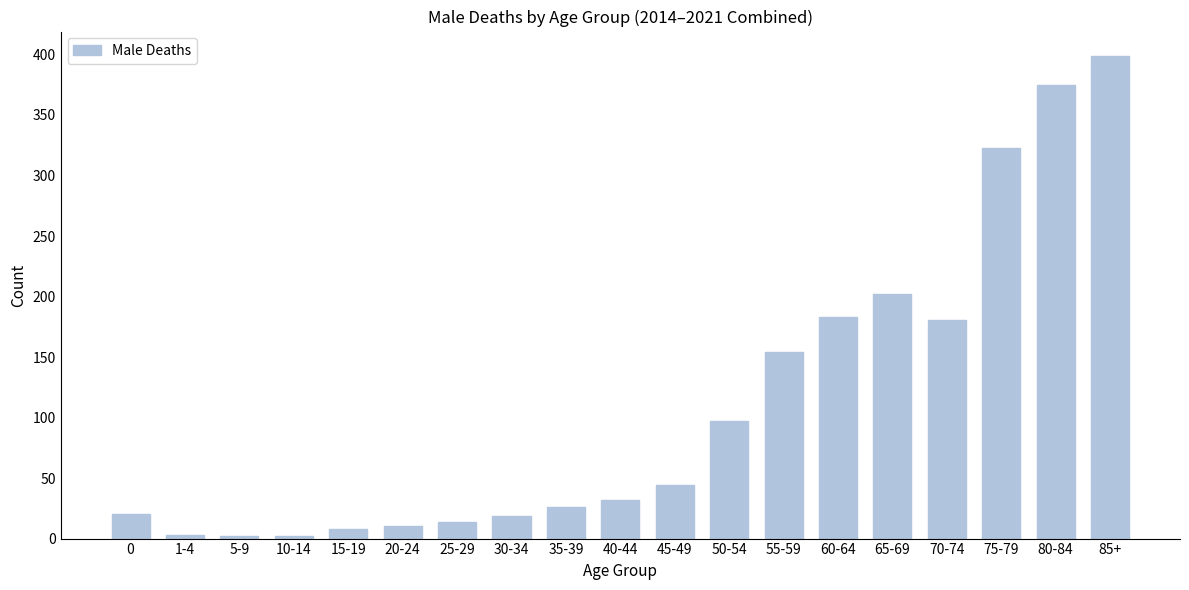

What is the difference between the maximum and second lowest values?

397